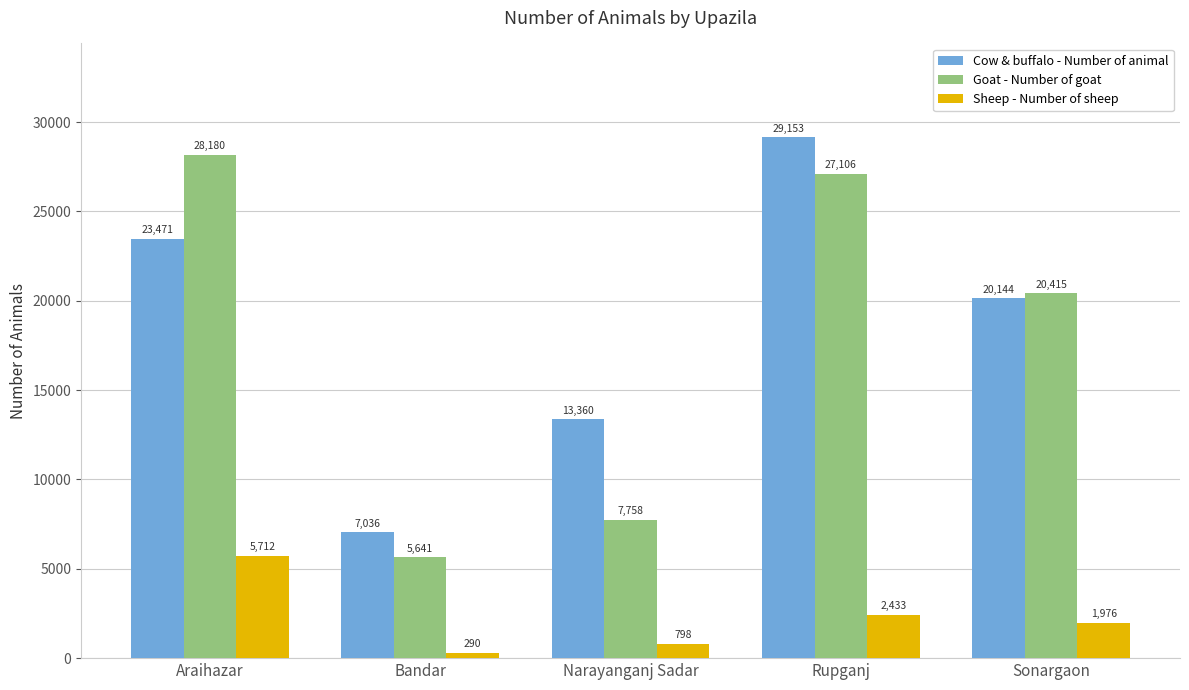

Which series has the largest total across all categories?

Cow & buffalo - Number of animal